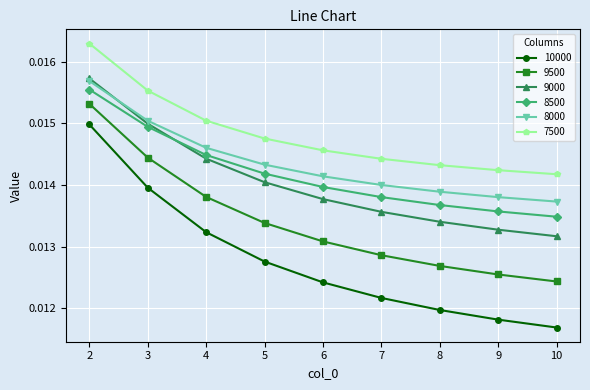

Count the 7500 values in the range 0 to 1.

9